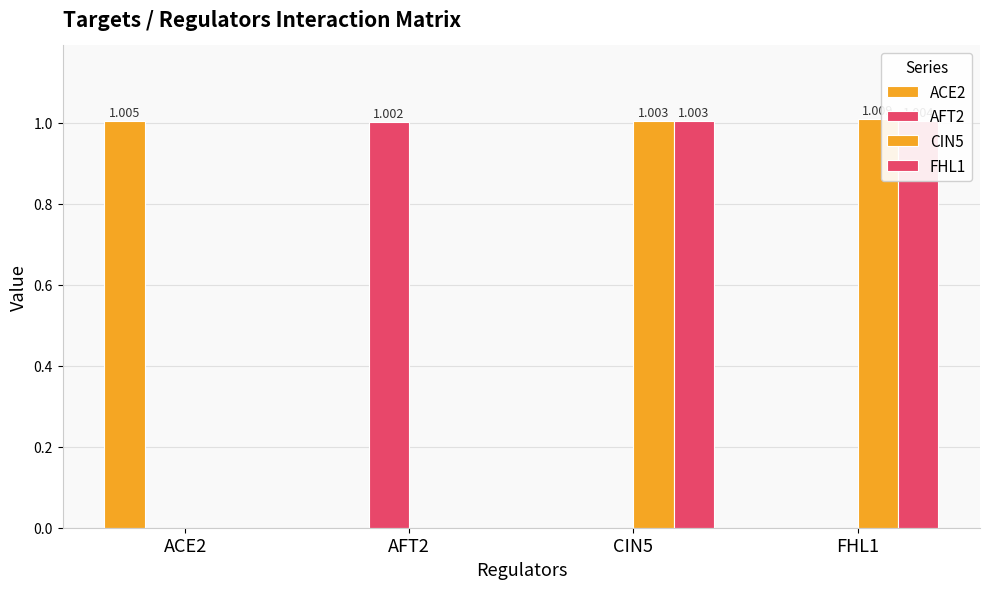

At which category is the sum across all series the highest?

FHL1